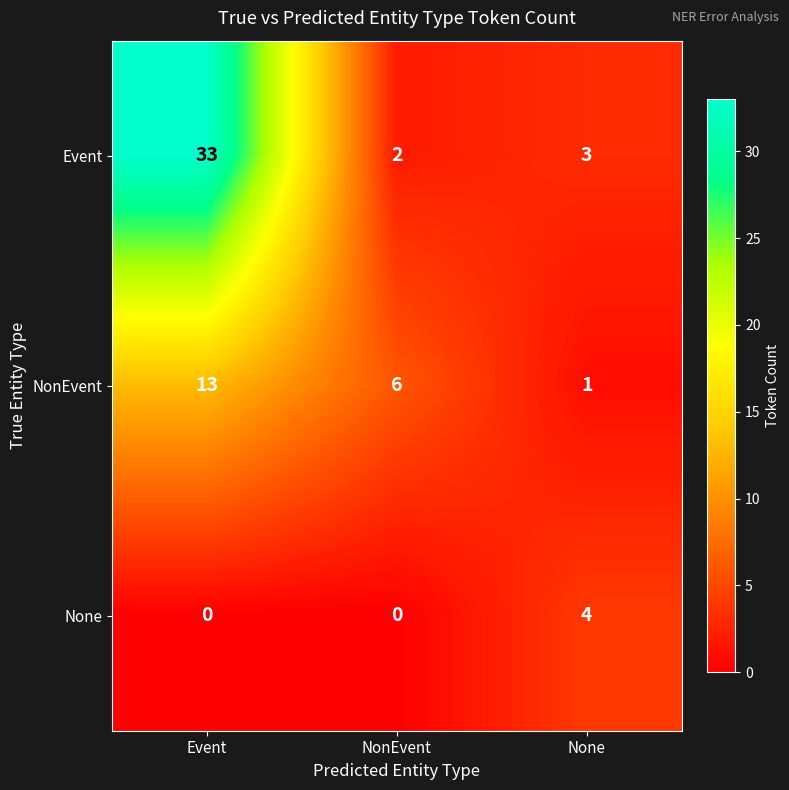

What is the difference between the maximum and minimum values in the None series?

4